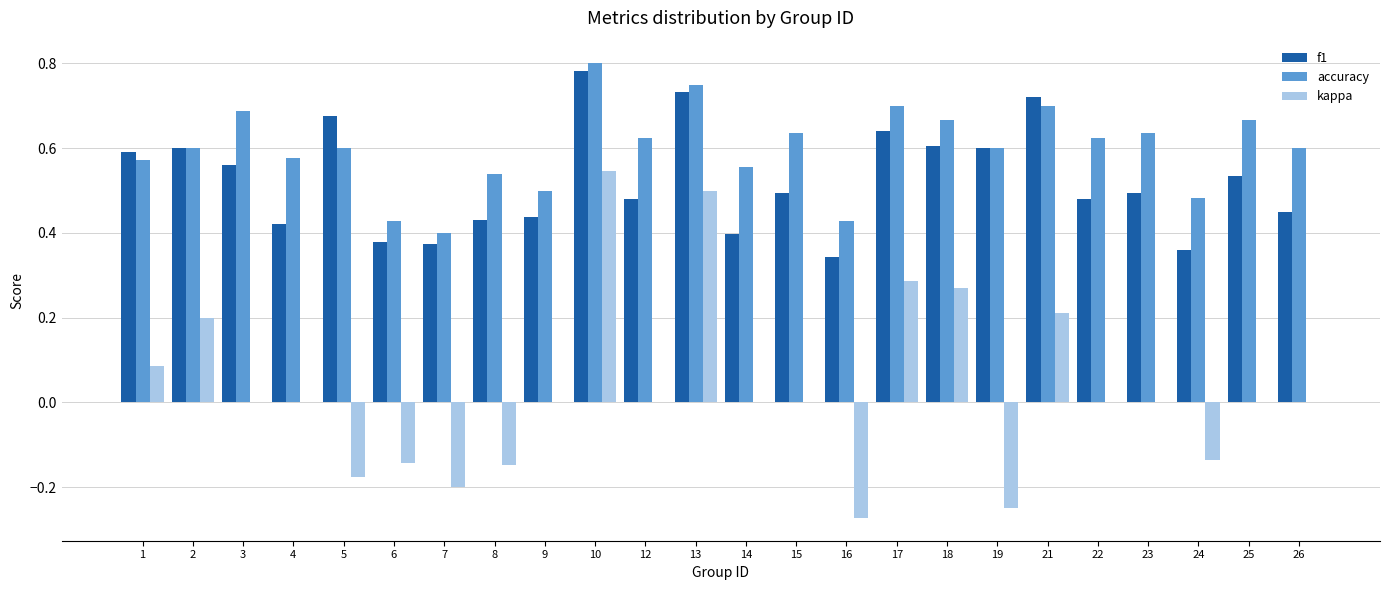

Which category has the highest value in the kappa series?

10